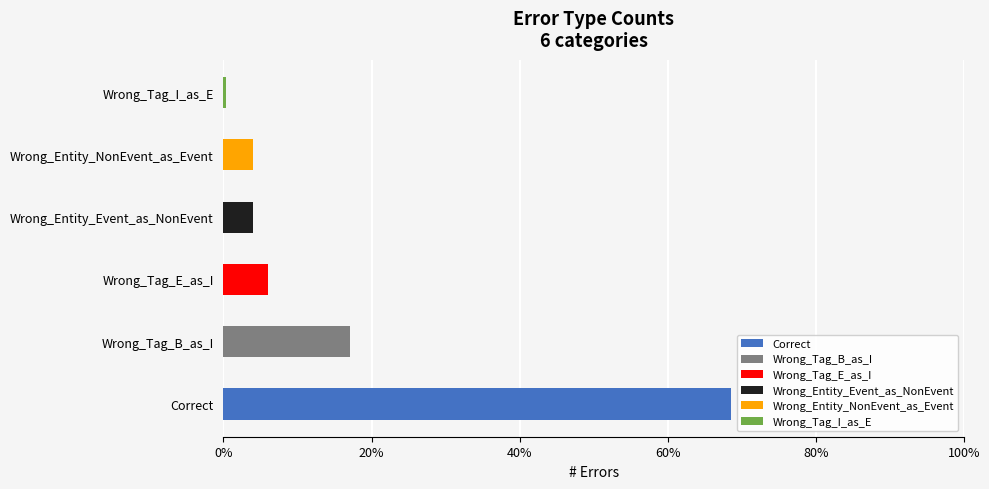

What is the ratio of the value at Wrong_Tag_E_as_I to the value at Wrong_Entity_Event_as_NonEvent?

1.5